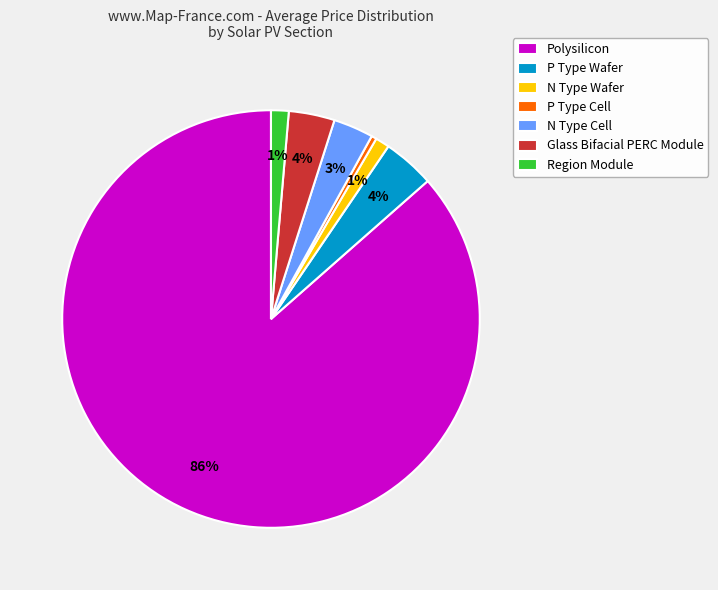

The P Type Wafer slice represents 4% of the pie. True or false?

True